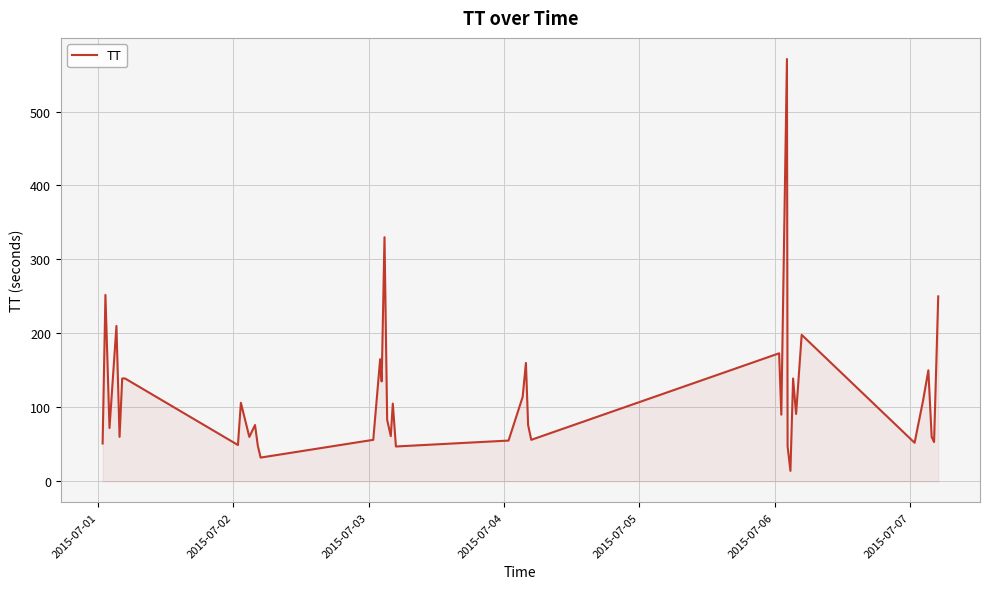

Does the chart have visible grid lines?

Yes